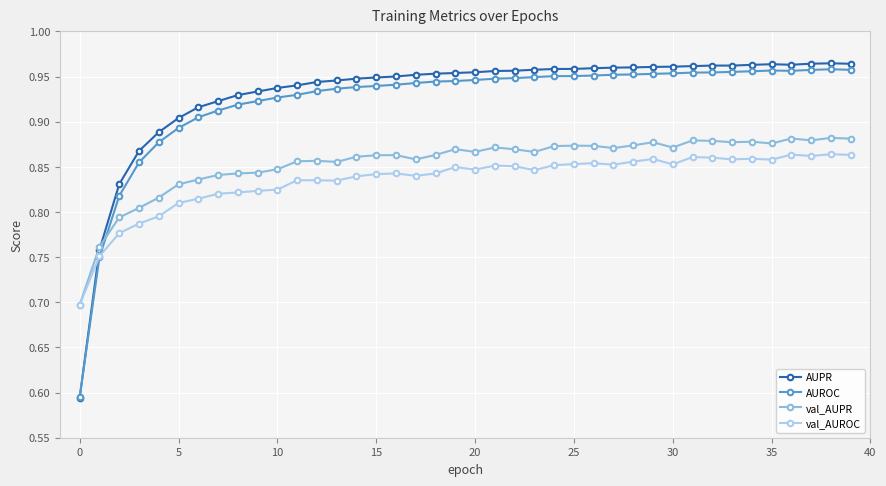

How many val_AUROC values are between 0 and 1?

40